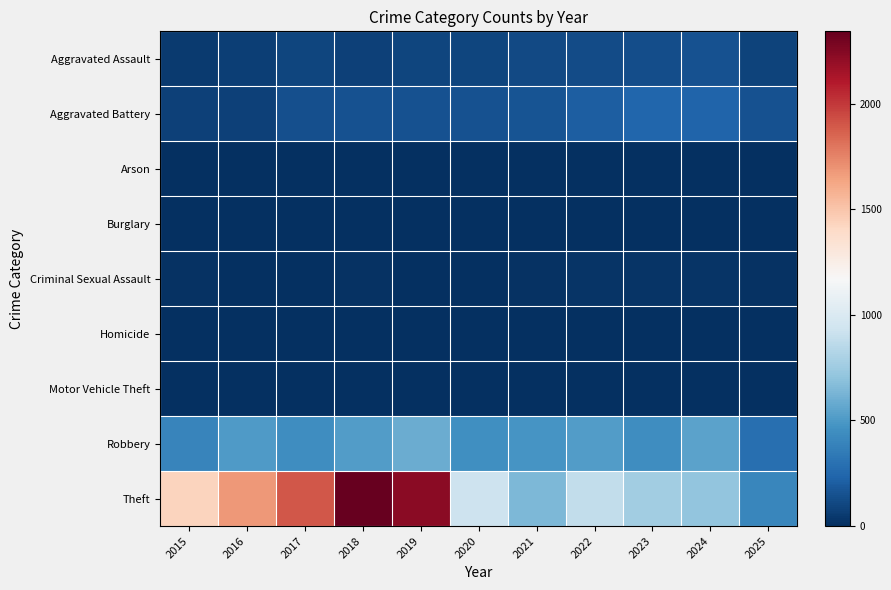

Count the number of data series in this chart.

9